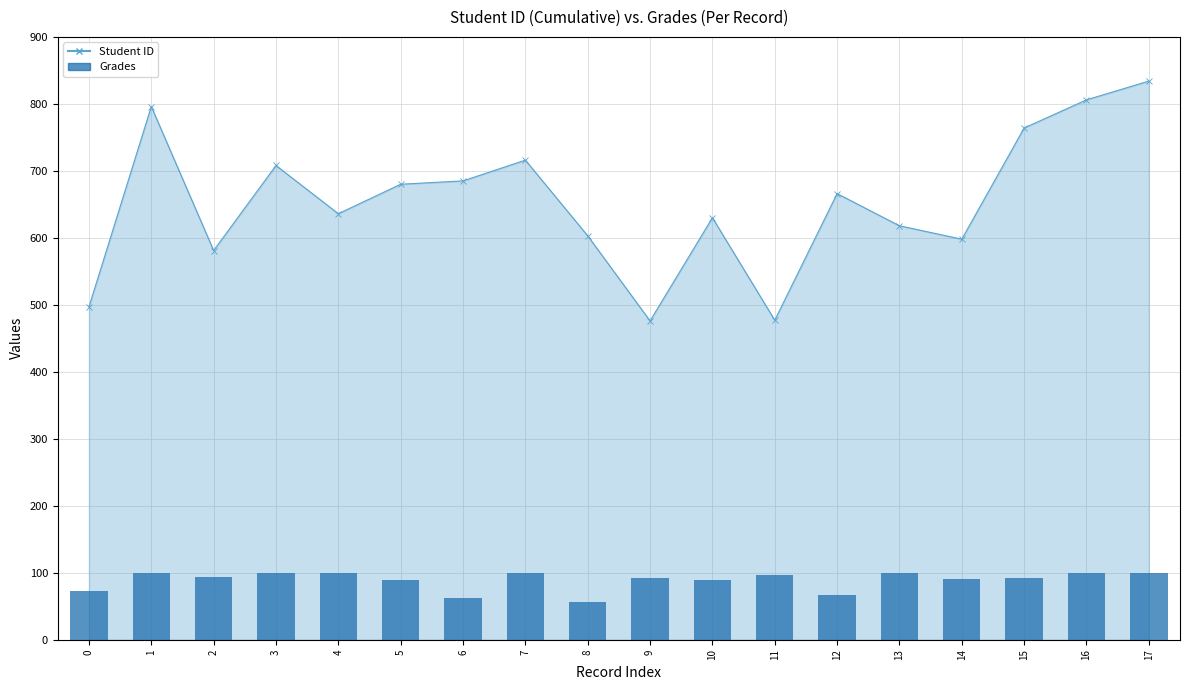

What is the change in value from 3 to 5?

-10.1